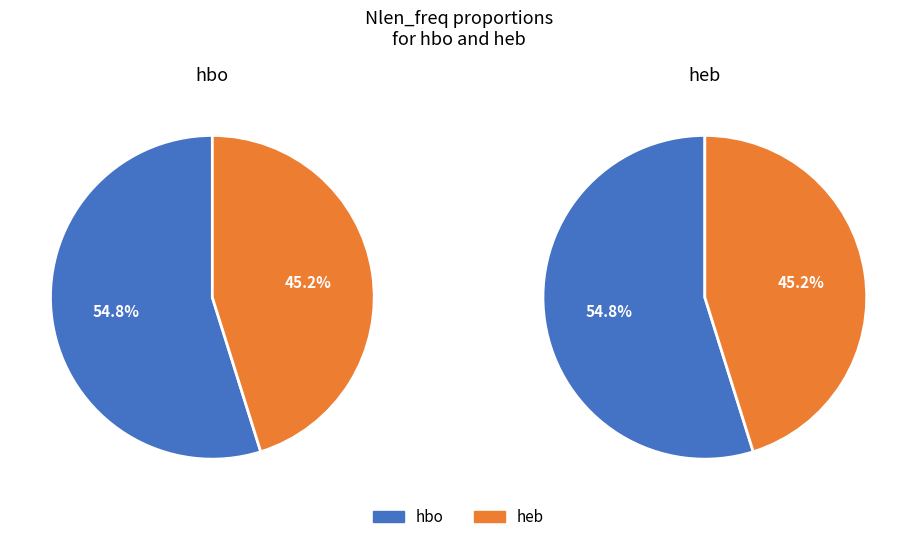

Is it true that heb is 45% of the pie?

True